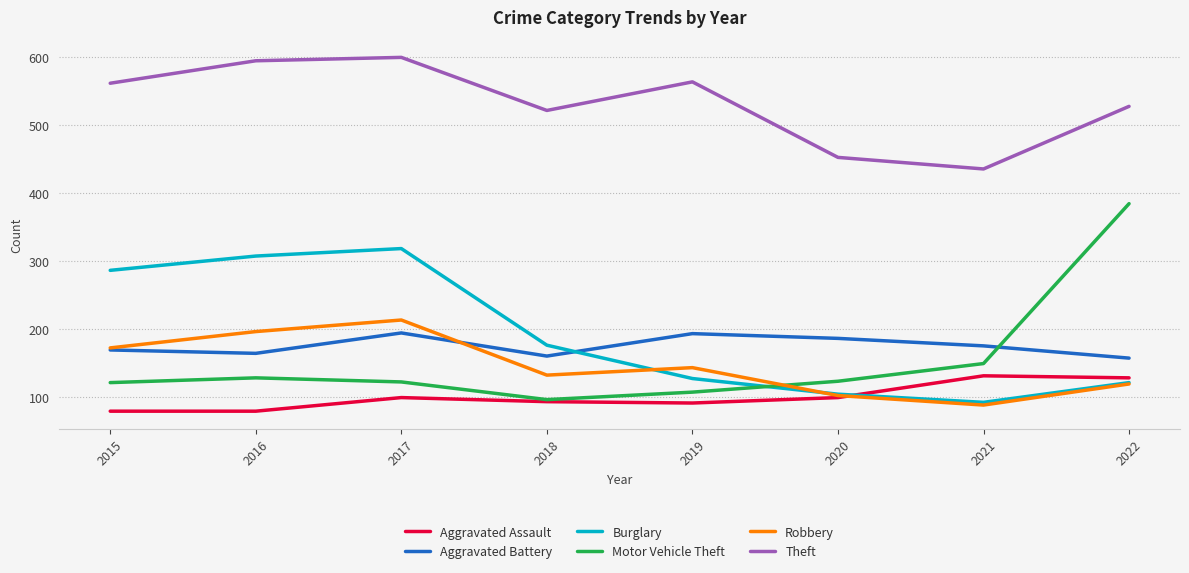

Which series has the largest range (max minus min)?

Motor Vehicle Theft